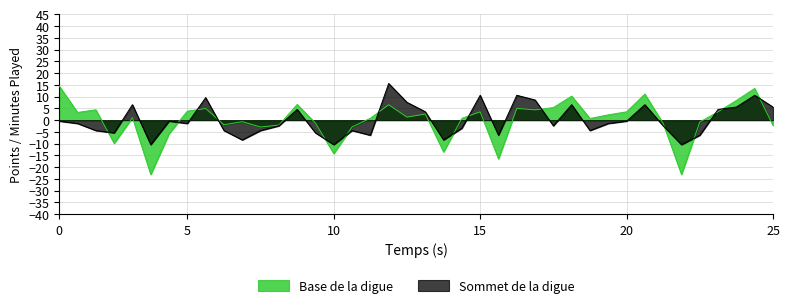

Which series has the largest range (max minus min)?

Base de la digue